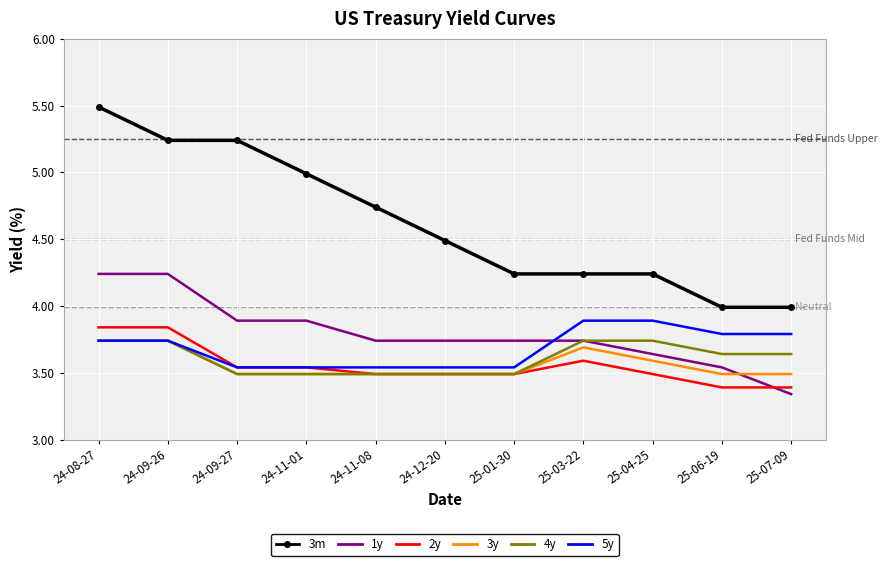

Is the value of 3m at 25-04-25 greater than the value of 5y at 24-09-26?

Yes